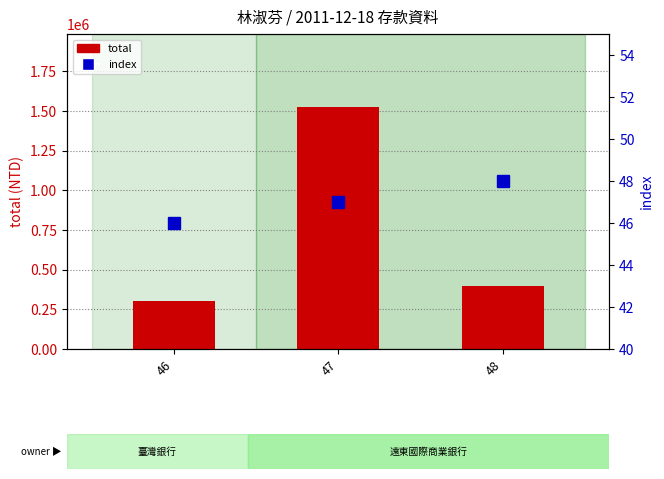

Where is index nearest to the value 47?

47